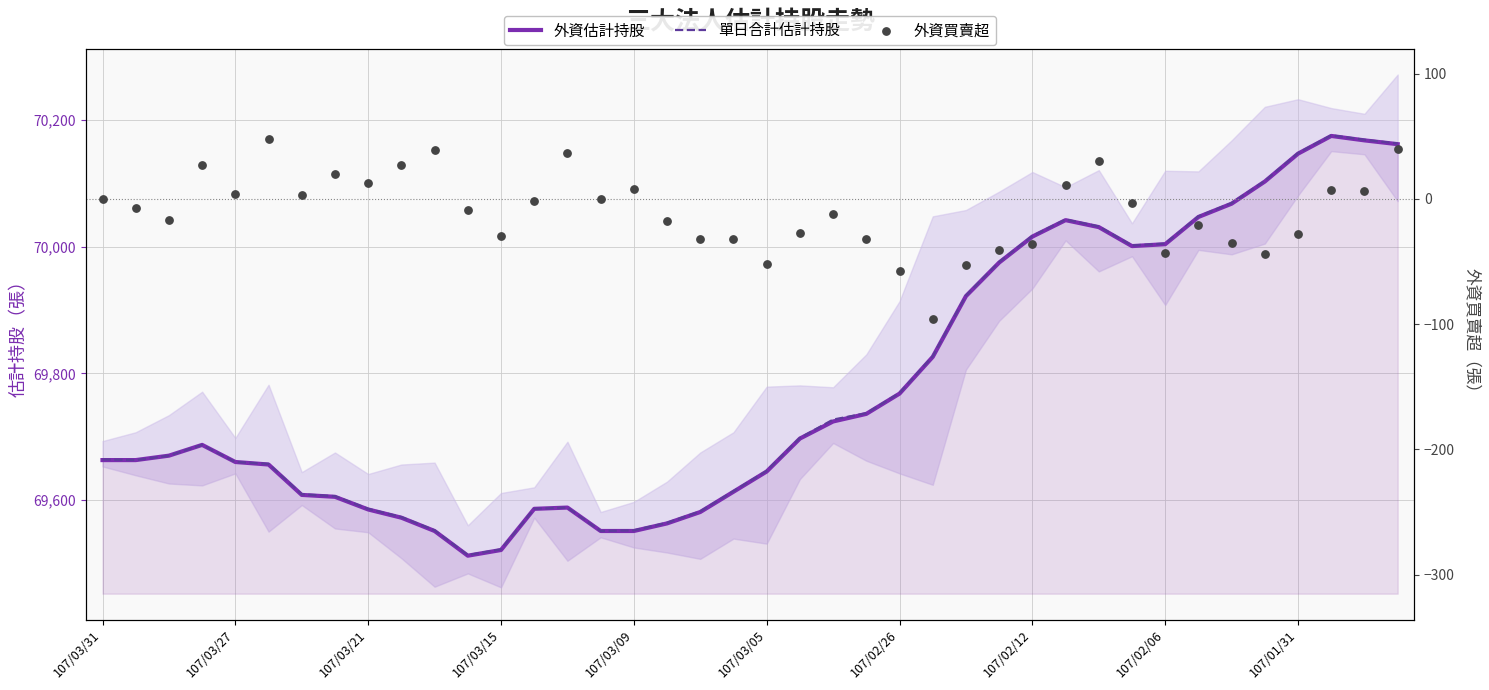

Which series contains the highest Y value?

單日合計估計持股